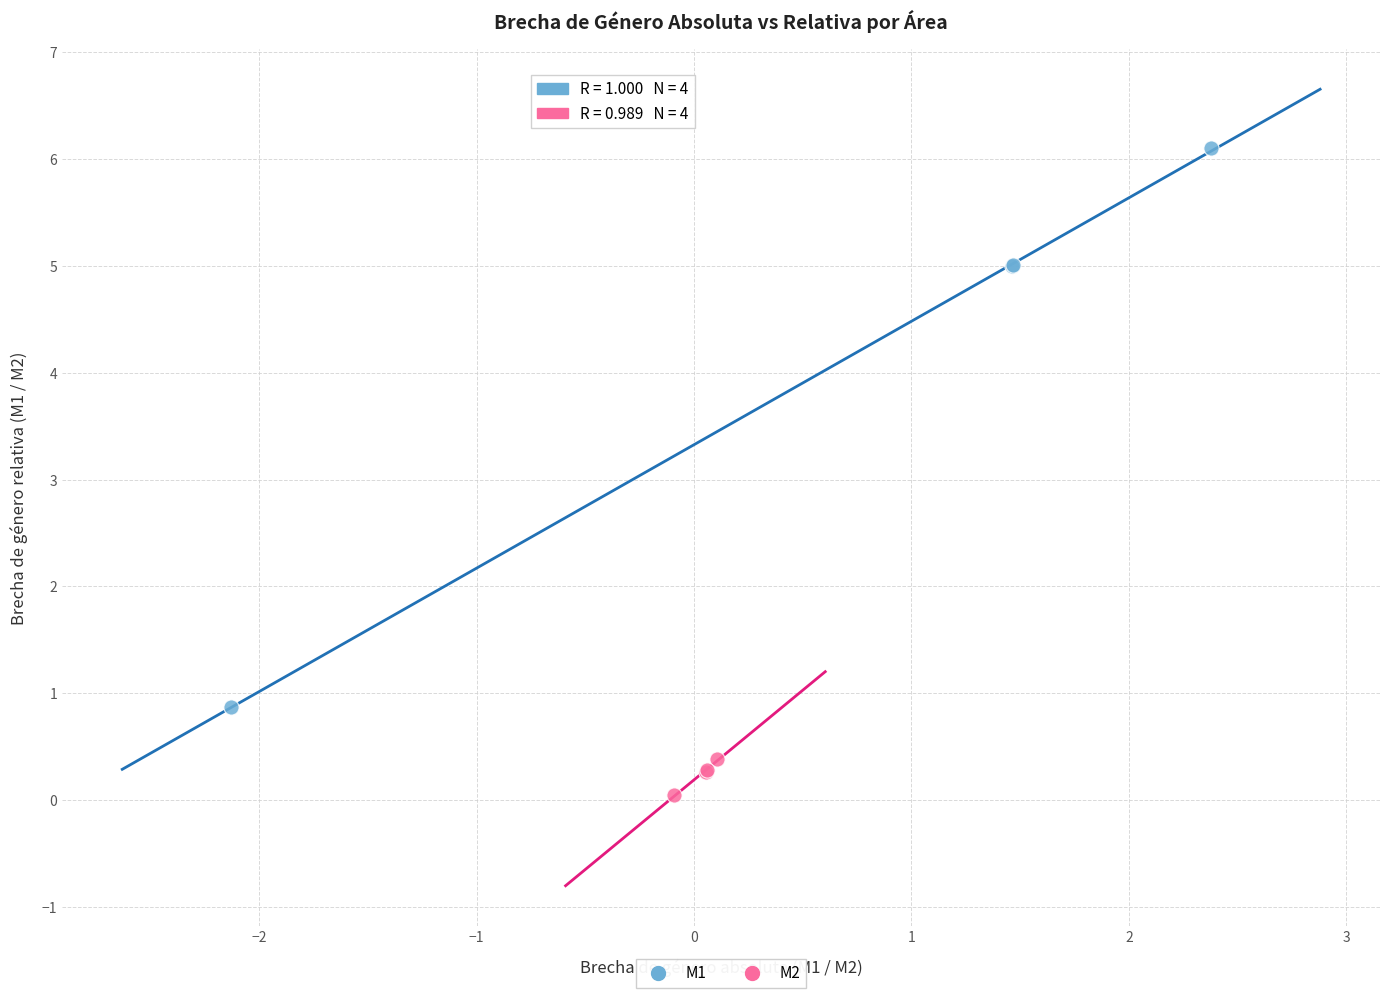

Which series contains the lowest Y value?

M2